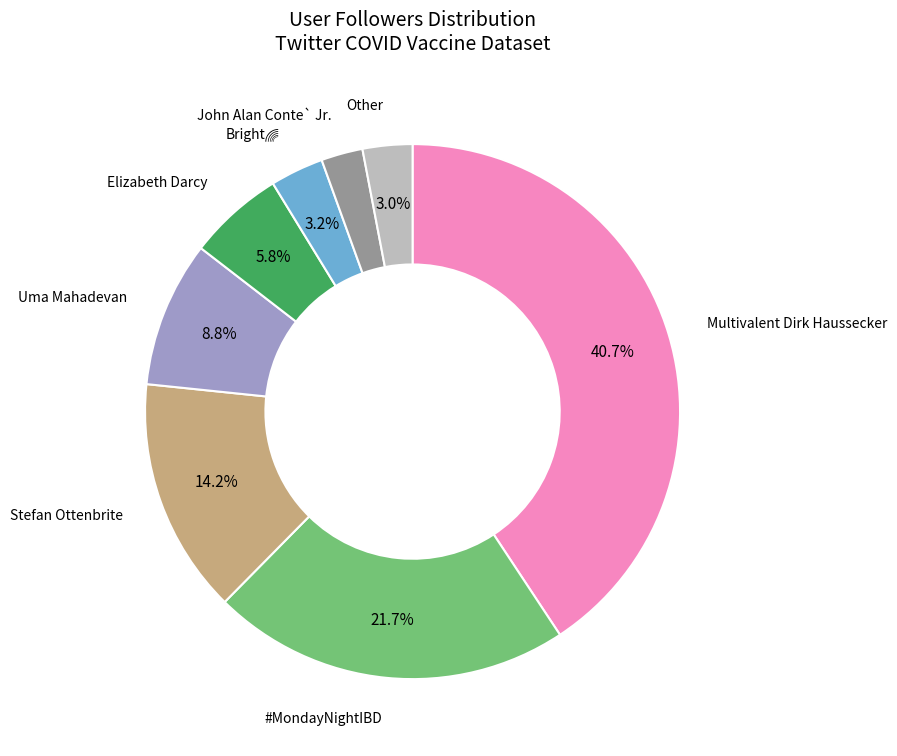

To the nearest percent, what is the difference between the largest and smallest slice percentages?

38%